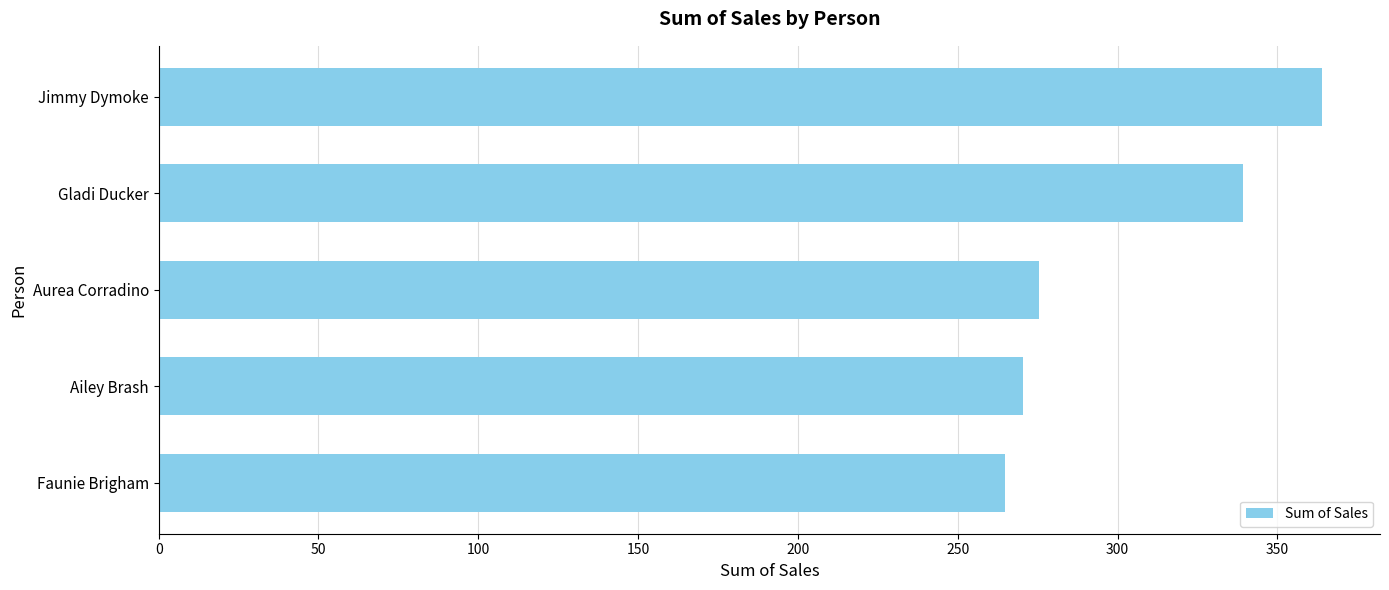

Between Aurea Corradino and Gladi Ducker, which is larger?

Gladi Ducker